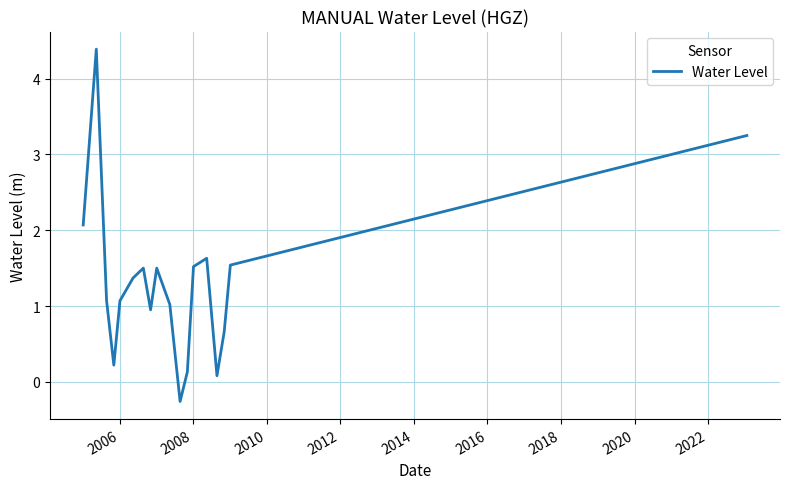

What is the sum of all values?

23.7